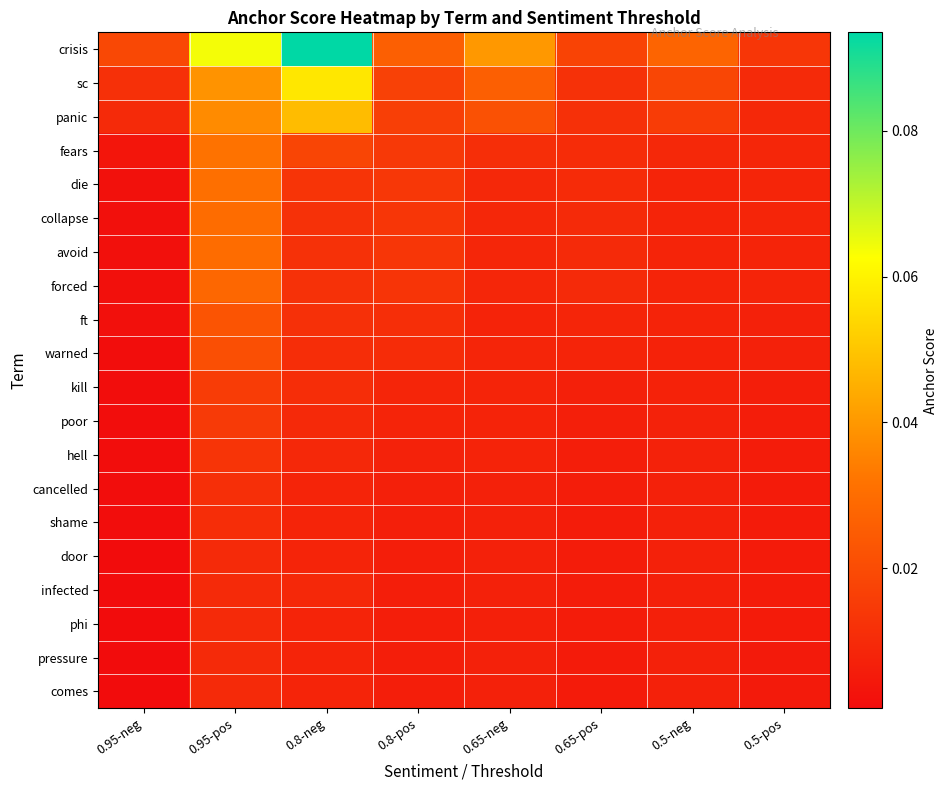

Which series has the widest spread of values?

crisis